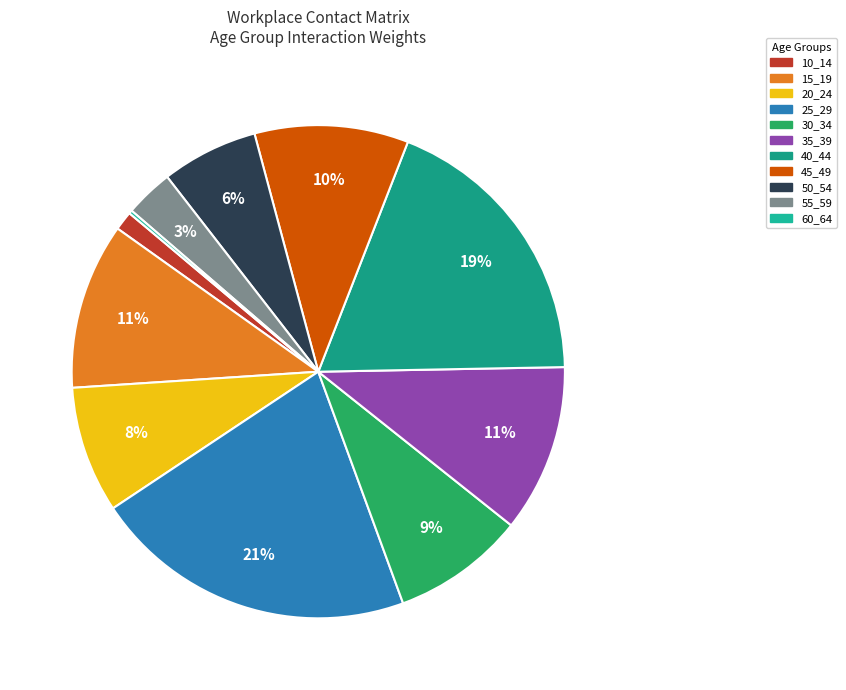

Rank the categories by value from lowest to highest.

60_64, 10_14, 55_59, 50_54, 20_24, 30_34, 45_49, 15_19, 35_39, 40_44, 25_29